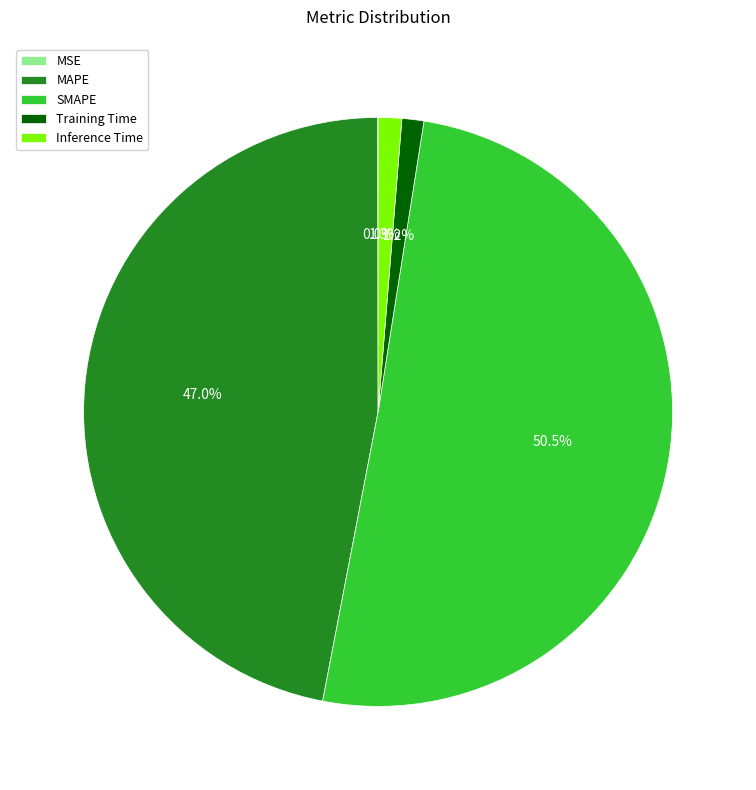

What portion of the pie excludes MAPE?

53.0%